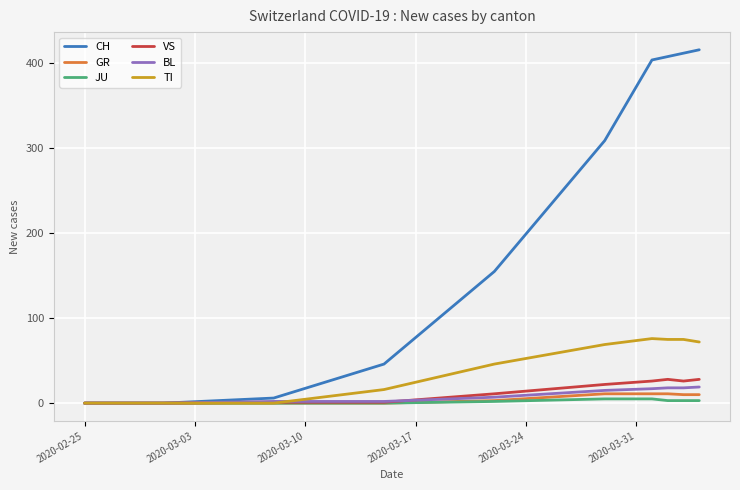

Which series has the largest total across all categories?

CH